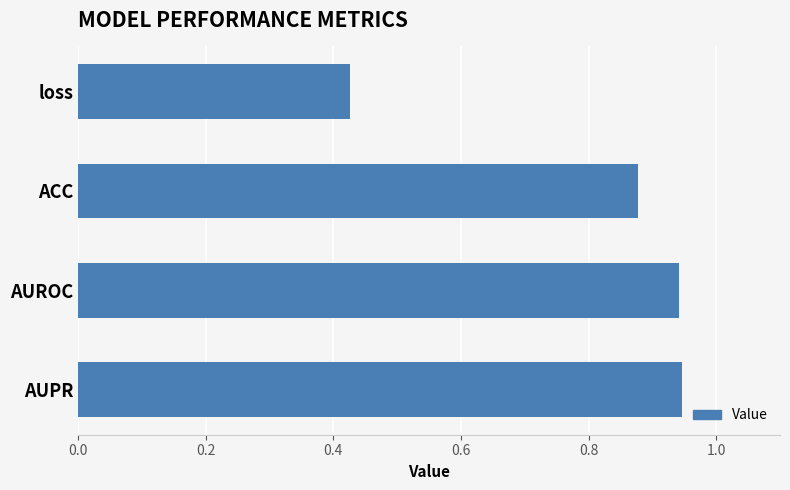

Which category has the lowest value across all series?

loss